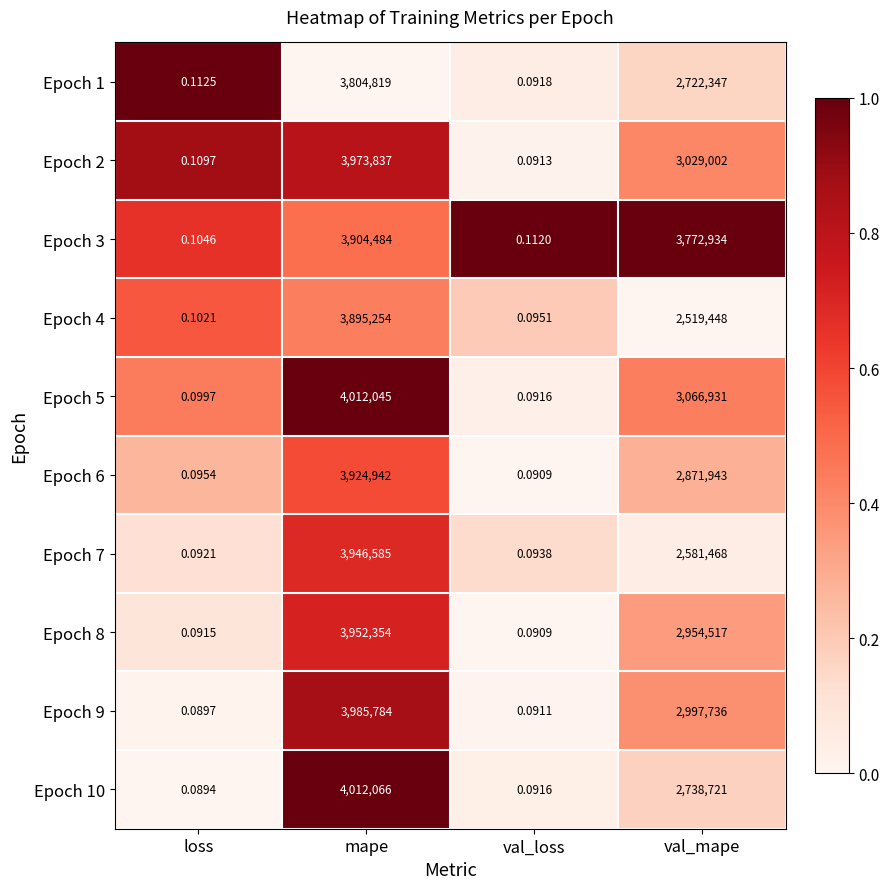

At which category is the sum across all series the highest?

mape